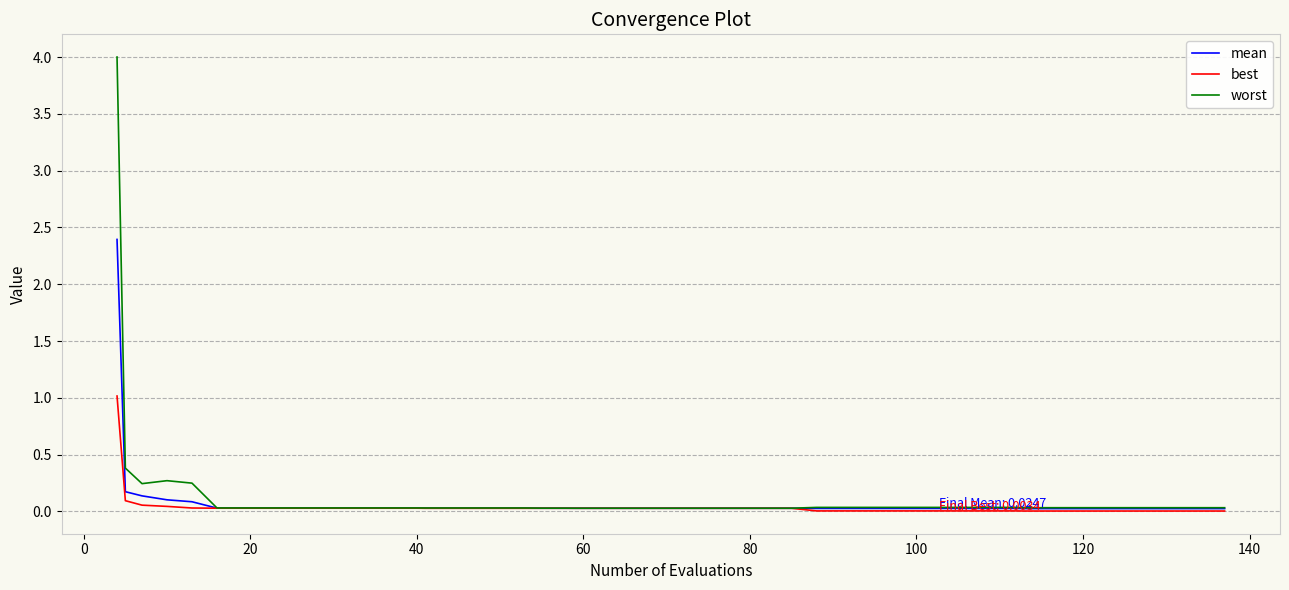

Which series has the largest total across all categories?

worst